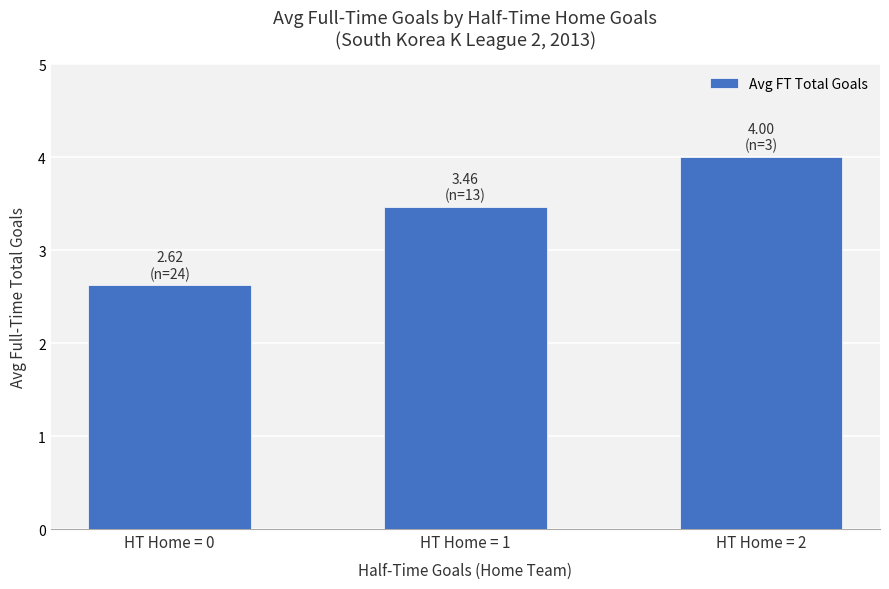

The value at HT Home = 0 is 0.5. True or false?

False